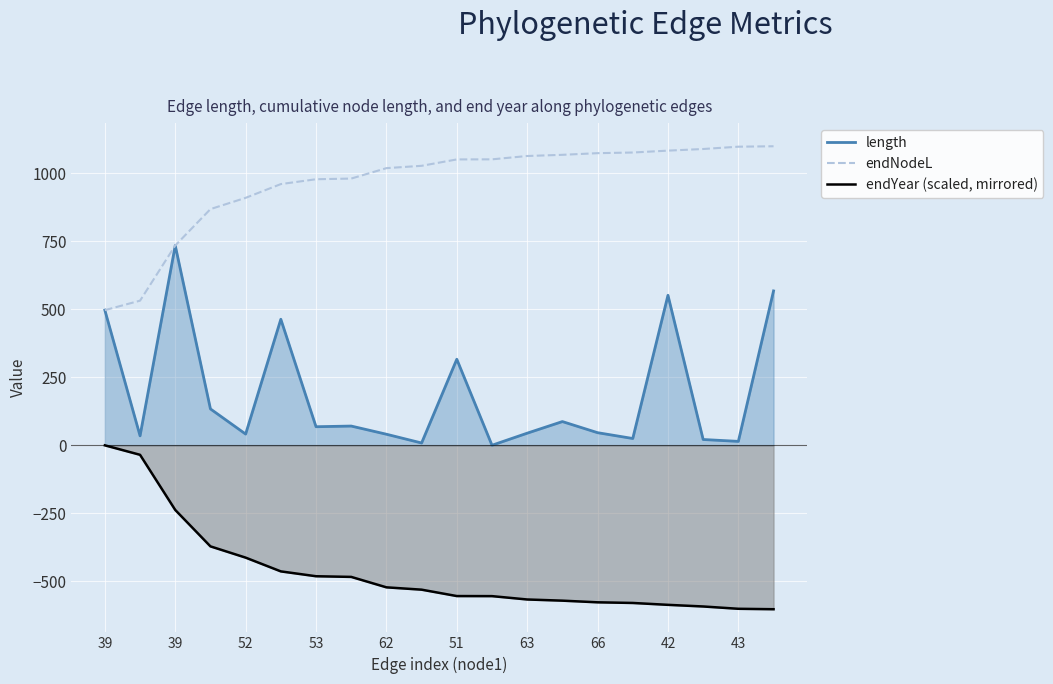

Reading right to left, what are all the values shown in this chart?

length: 567.2	14.5	21.4	551.2	25.1	46.4	87.3	44.6	0.3	316.3	8.6	40.8	70.8	68.3	463.1	41.4	133.8	734.0	34.8	496.6
endNodeL: 1098.7	1097.1	1088.6	1082.6	1075.7	1073.3	1067.2	1062.9	1050.6	1050.3	1026.8	1018.3	979.9	977.5	959.7	909.2	867.8	734.0	531.4	496.6
endYear (scaled, mirrored): -602.1	-600.5	-592.0	-586.0	-579.1	-576.7	-570.6	-566.3	-554.0	-553.7	-530.3	-521.7	-483.4	-480.9	-463.1	-412.6	-371.2	-237.5	-34.8	-0.0